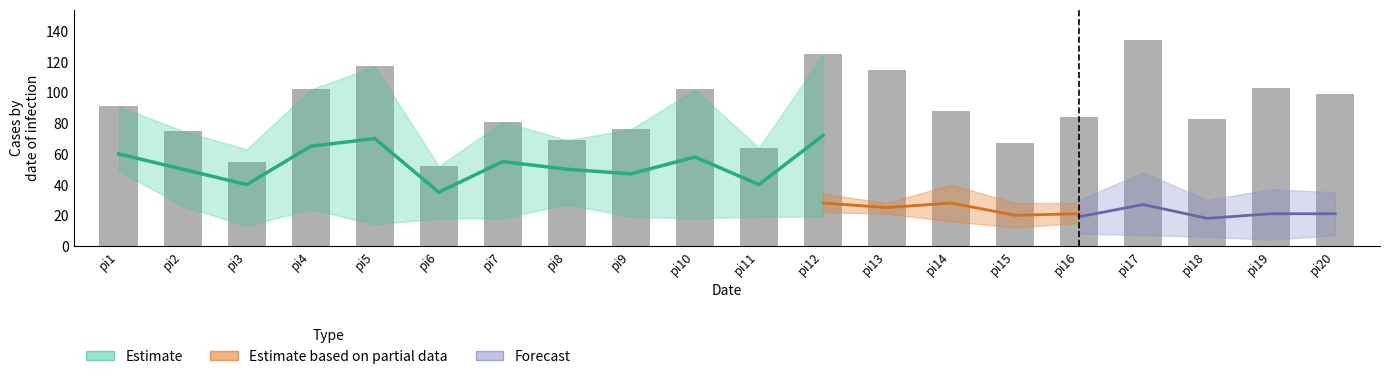

Which label corresponds to the largest value in the chart?

pi17